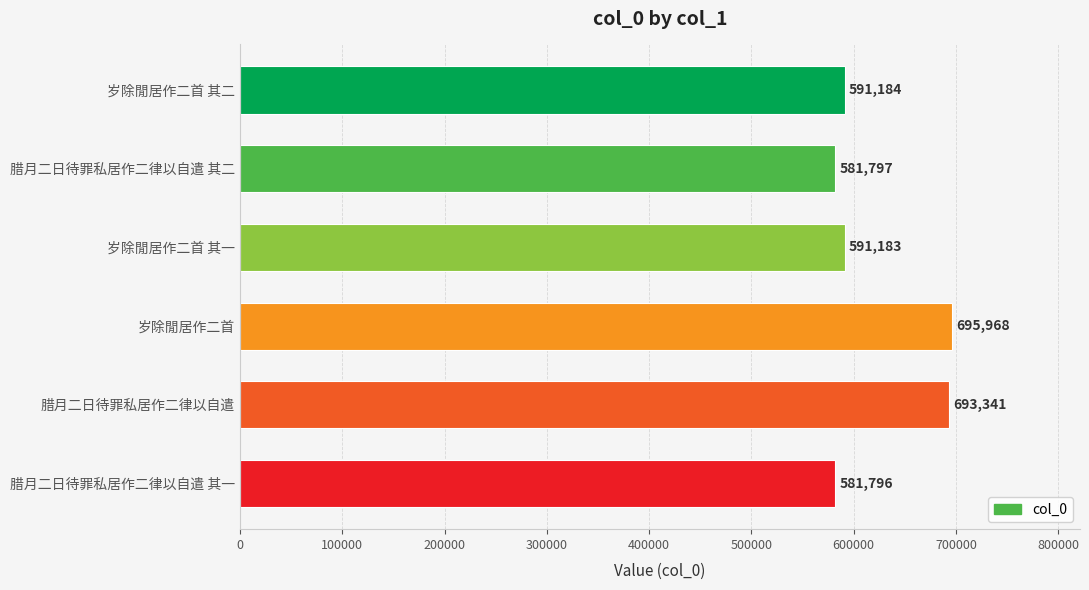

True or false: the data shows 581796 at 腊月二日待罪私居作二律以自遣 其一.

True